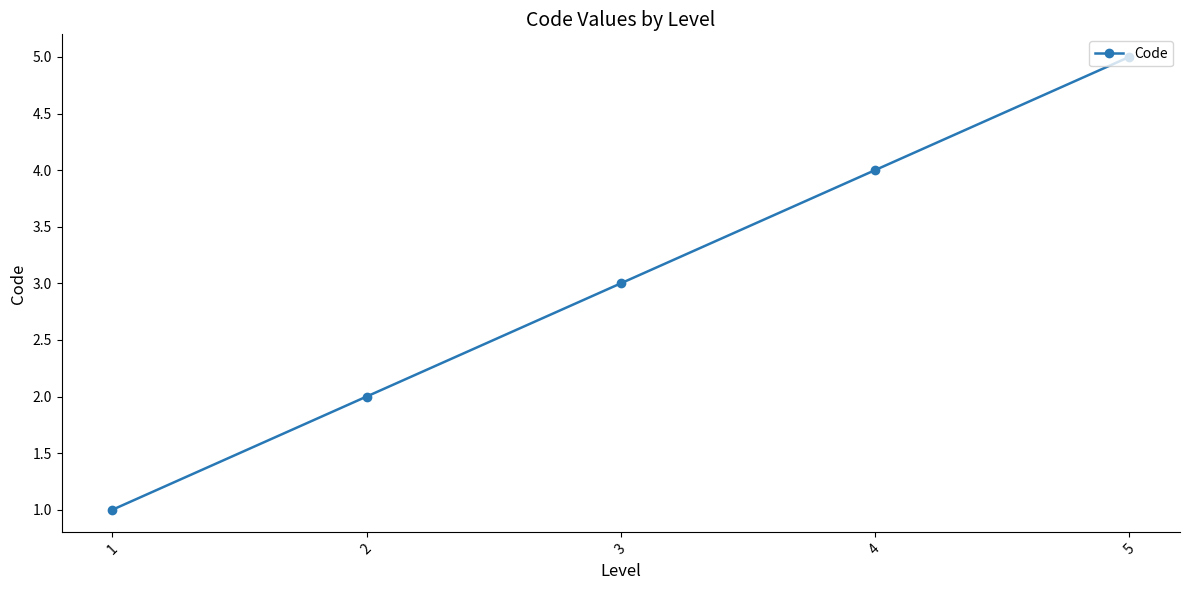

What is the change in value from 3 to 4?

+1